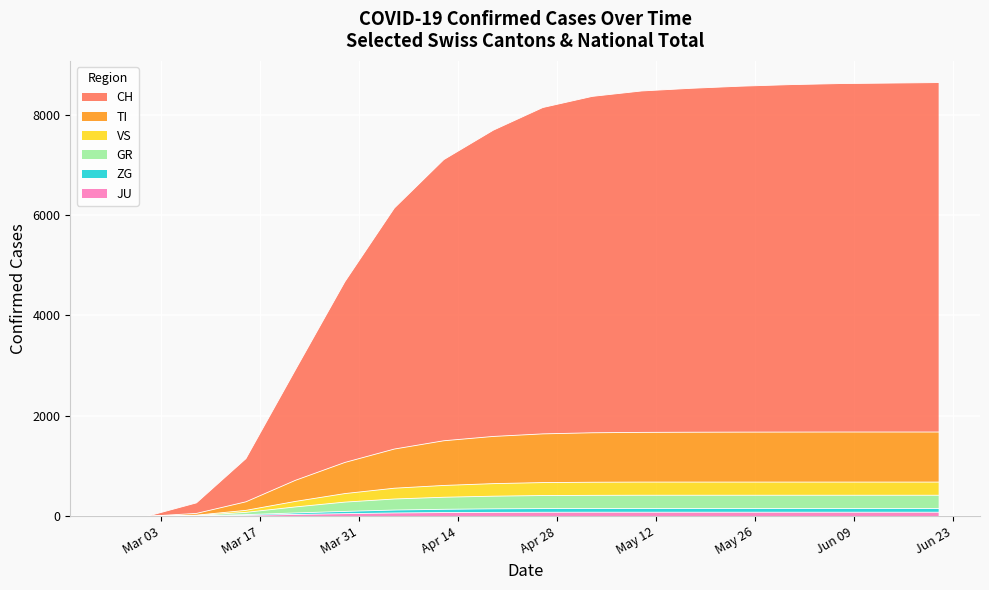

How many data points in GR are less than 413?

9